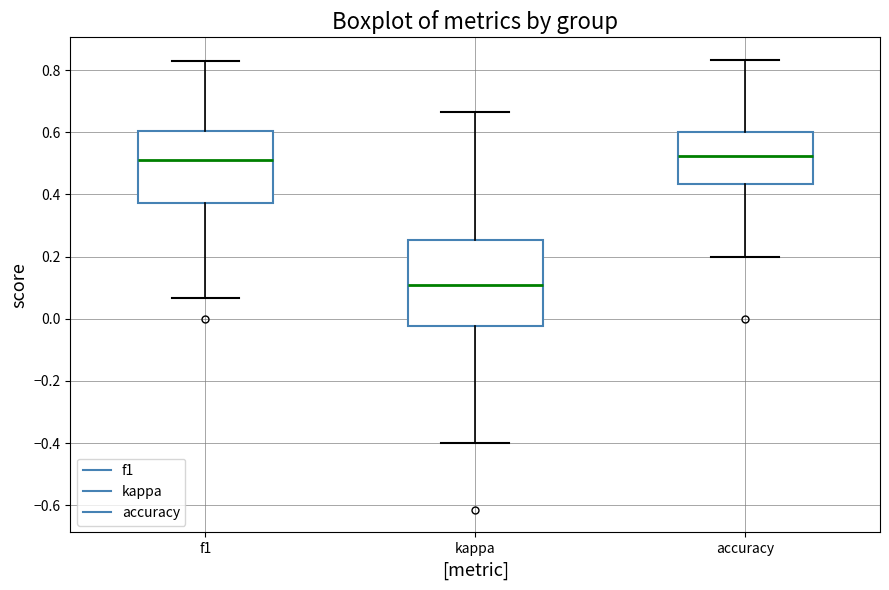

Where does the upper whisker of the box for f1 end on the y-axis? The values are not printed on the chart, so give them approximately, as read against the axis.

0.82